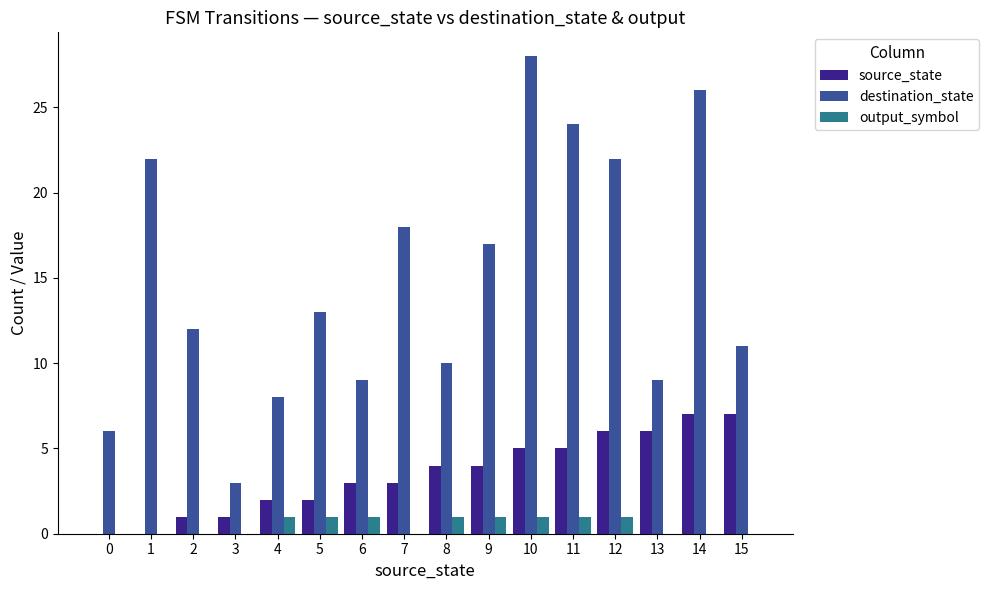

What are all the series names shown in the legend?

source_state, destination_state, output_symbol